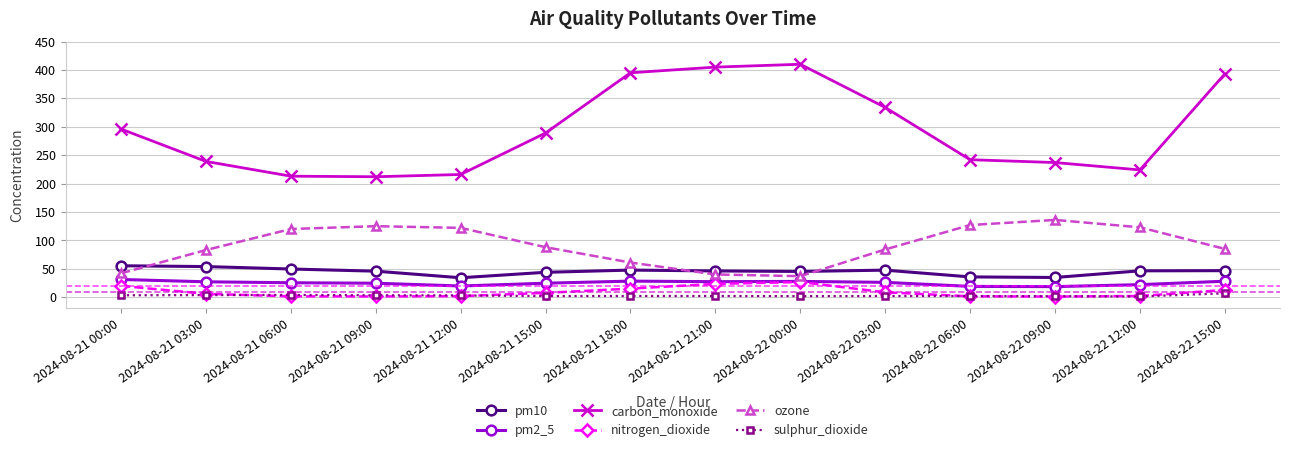

What is the minimum value for carbon_monoxide?

212.0